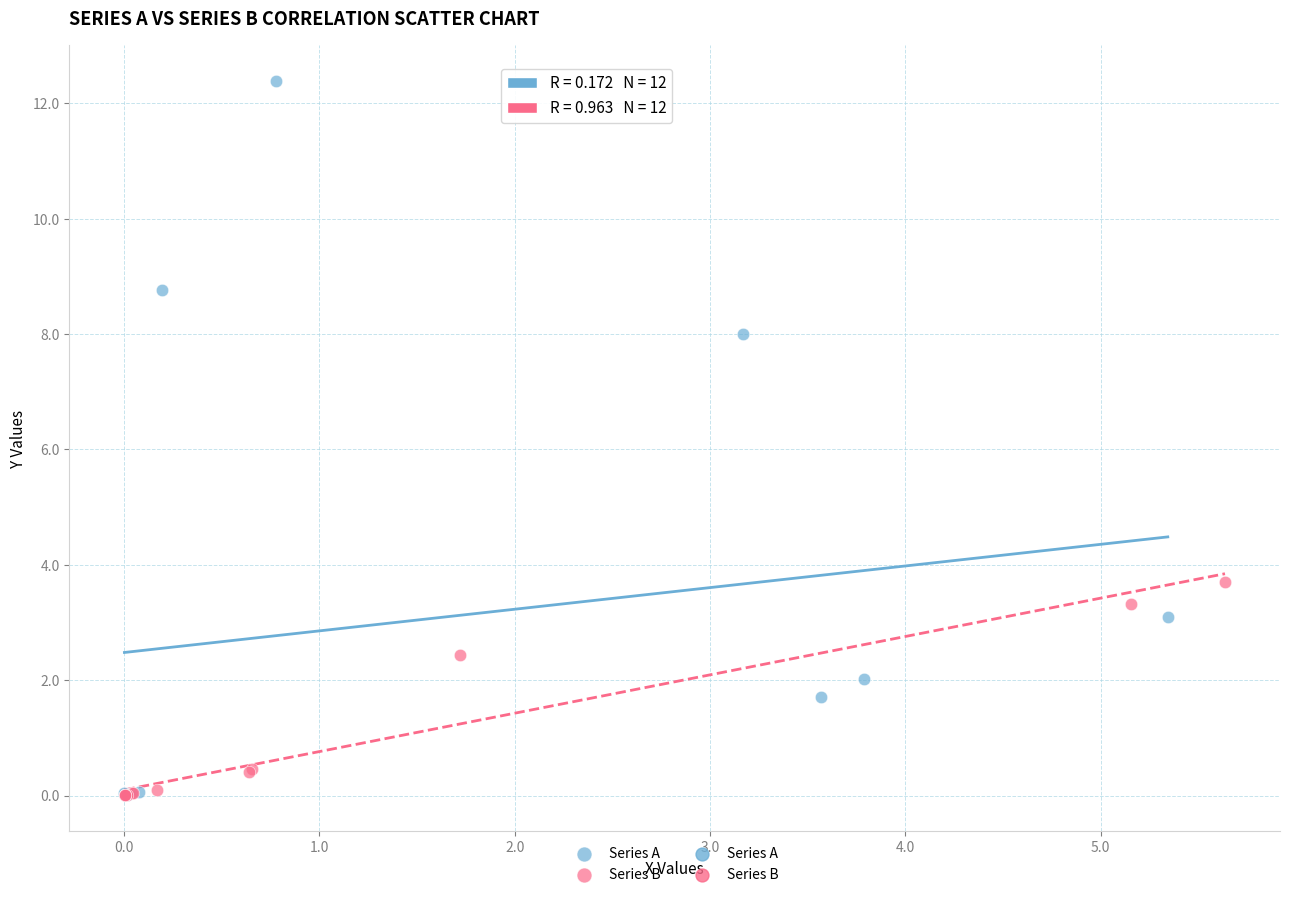

Which series reaches the maximum Y coordinate?

Series A